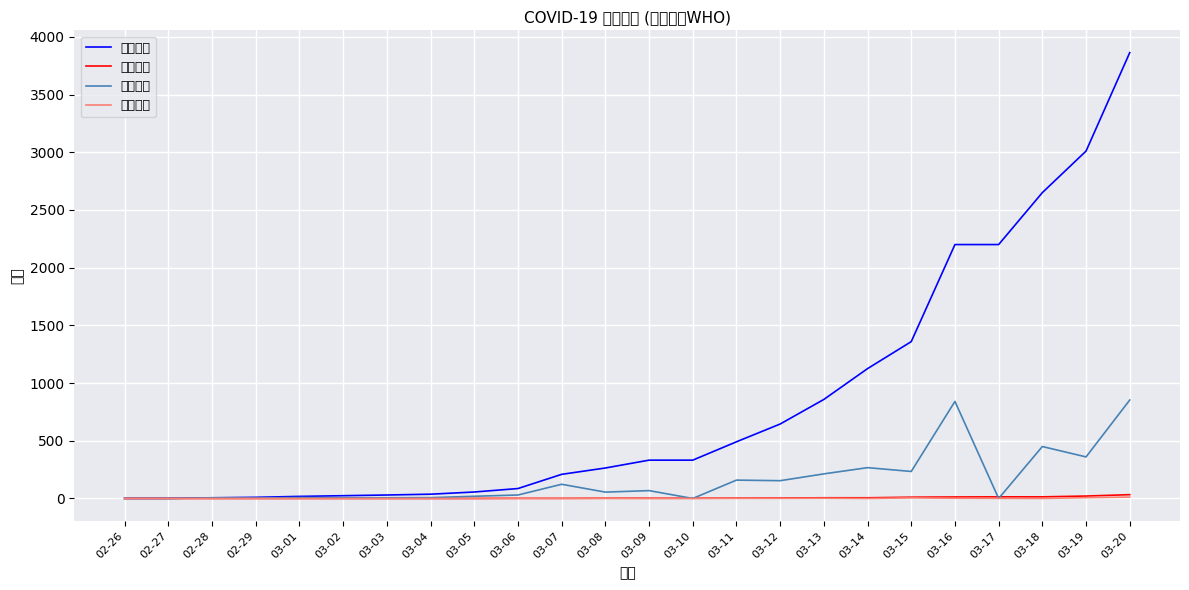

The value of 新增死亡 at 02-27 is 0. True or false?

True